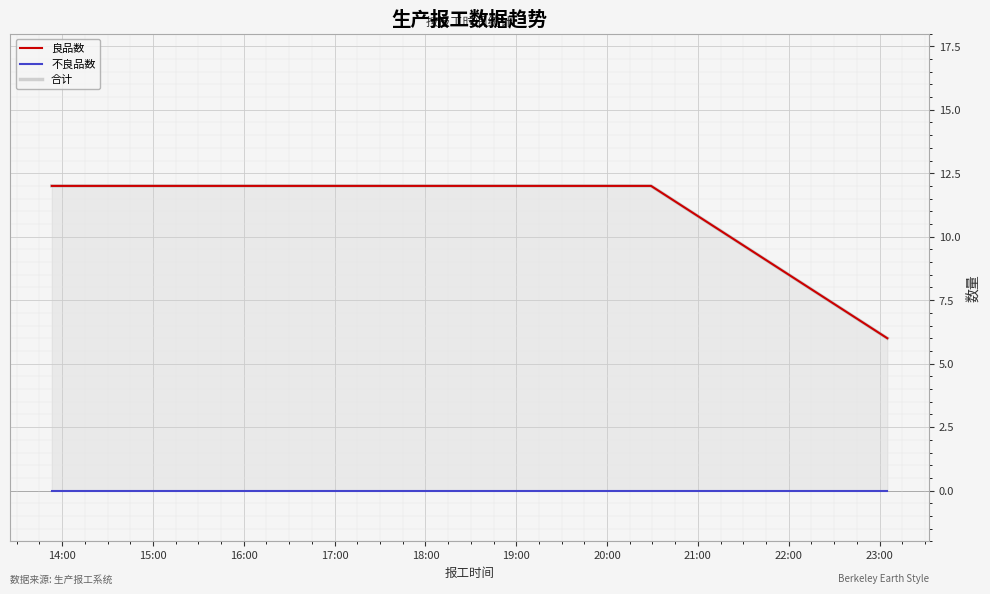

True or false: 良品数 and 不良品数 intersect in this chart.

False